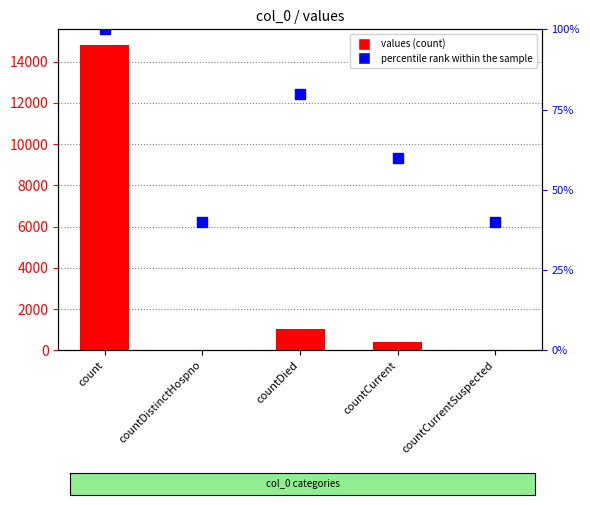

Count the number of categories in the chart.

5